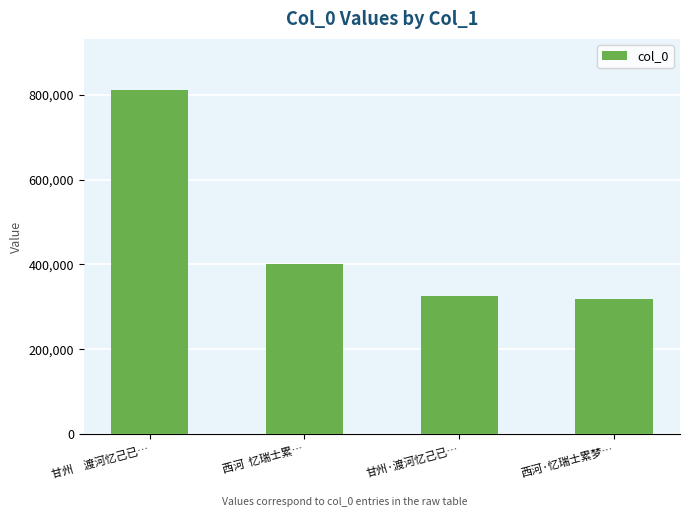

What is the label of the 3rd bar from the left?

甘州·渡河忆己已…